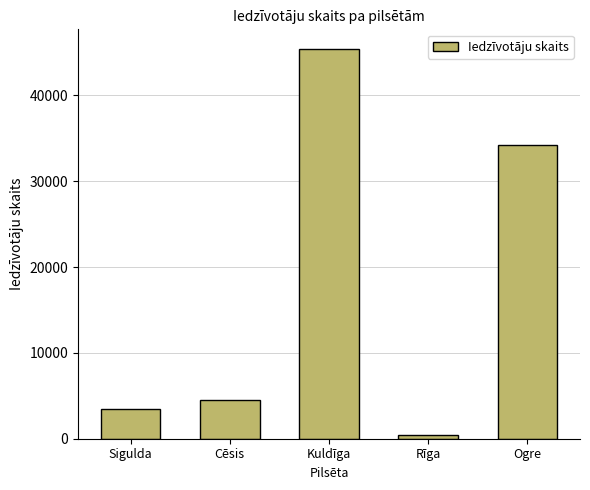

Which label corresponds to the smallest value in the chart?

Rīga